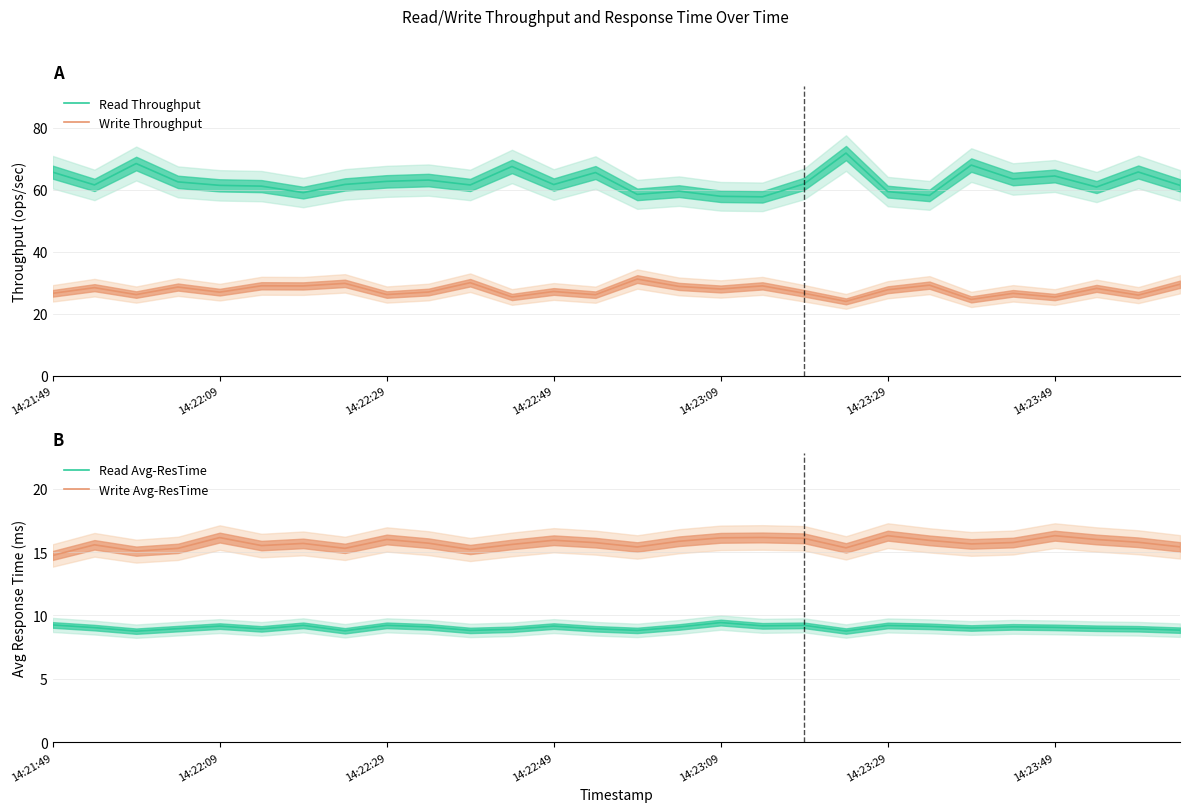

How many interior local valleys does the Read Avg-ResTime series have?

8